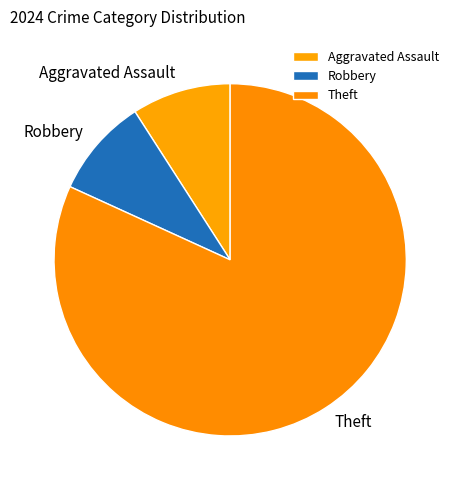

Between Theft and Robbery, which is larger?

Theft